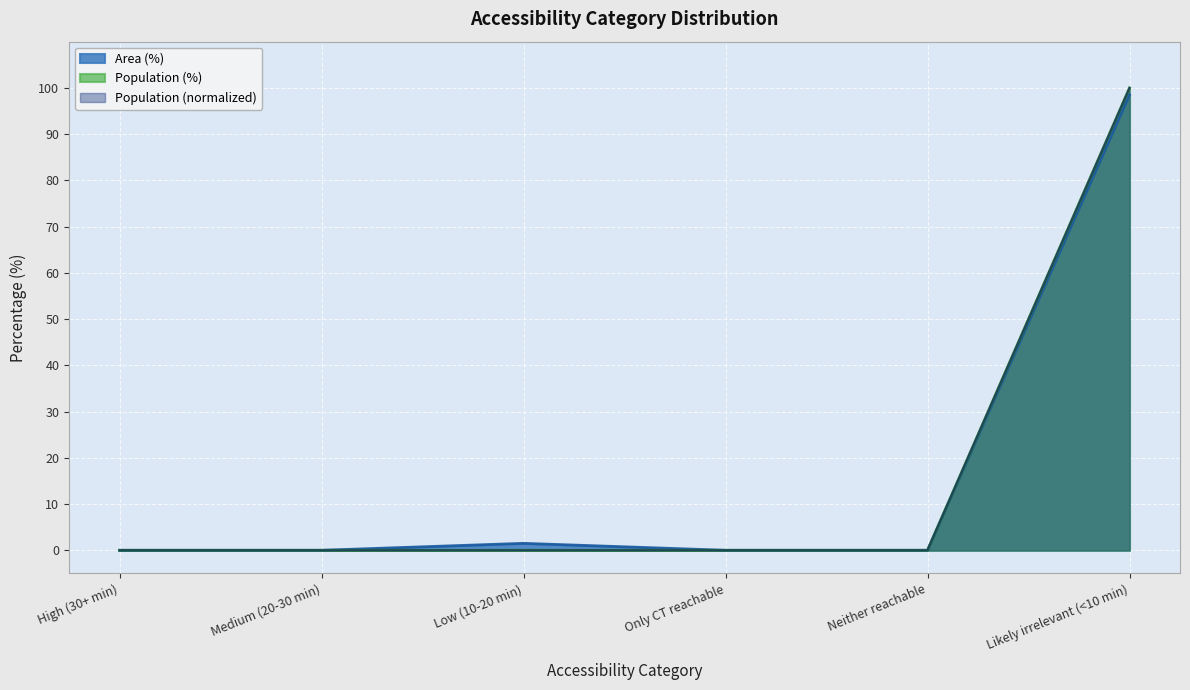

List the series in order of their peak value, highest first.

Population (%), Population (normalized), Area (%)